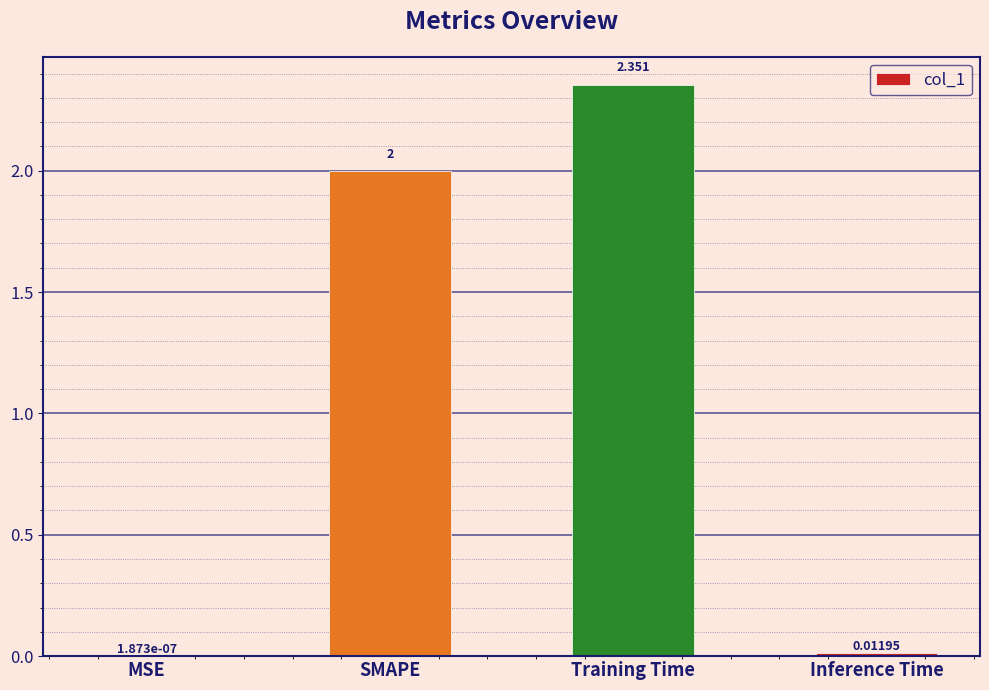

At which category does the chart reach its peak across all series?

Training Time